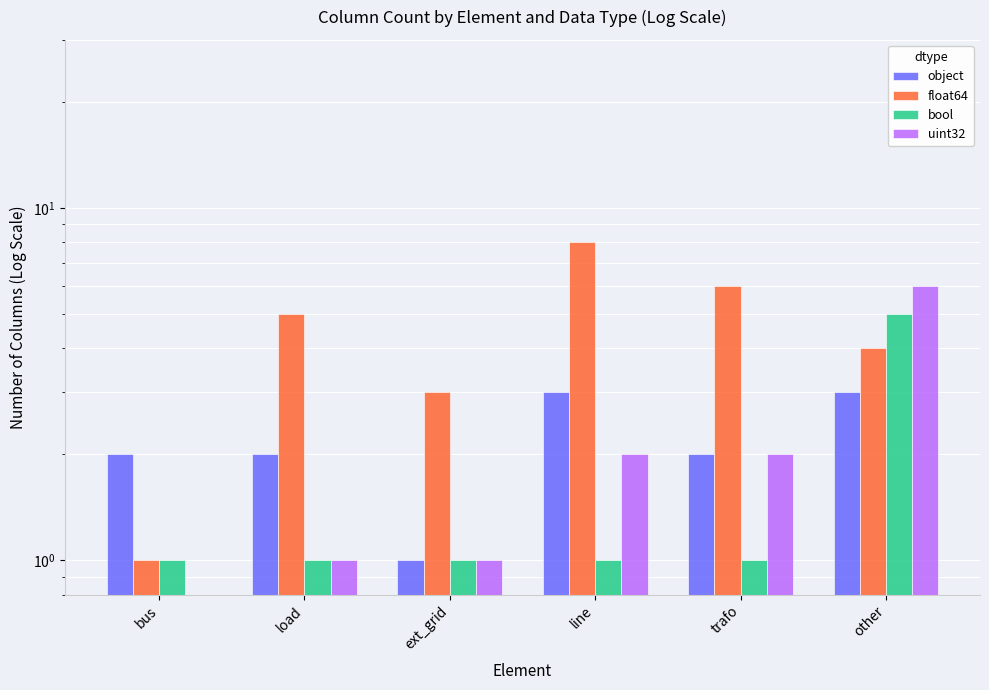

The bool series shows 1 at line. True or false?

True